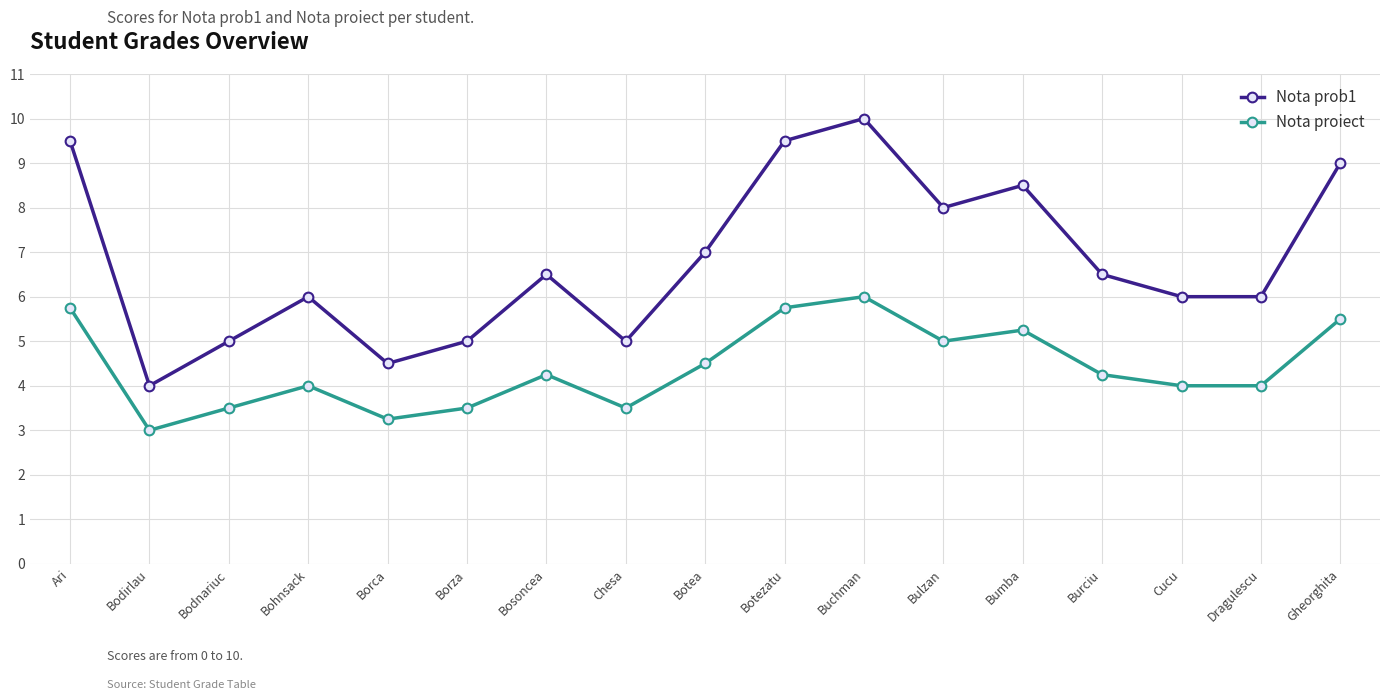

Where is the first local maximum for Nota proiect?

Bohnsack